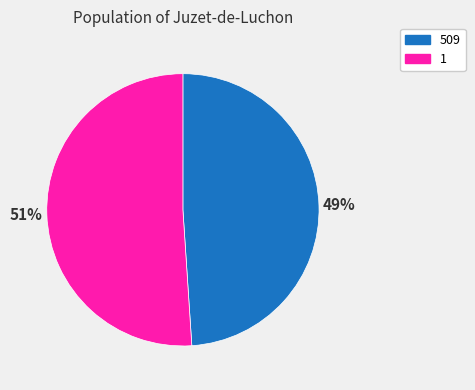

Combined, do 509 and 1 account for over 50%?

Yes